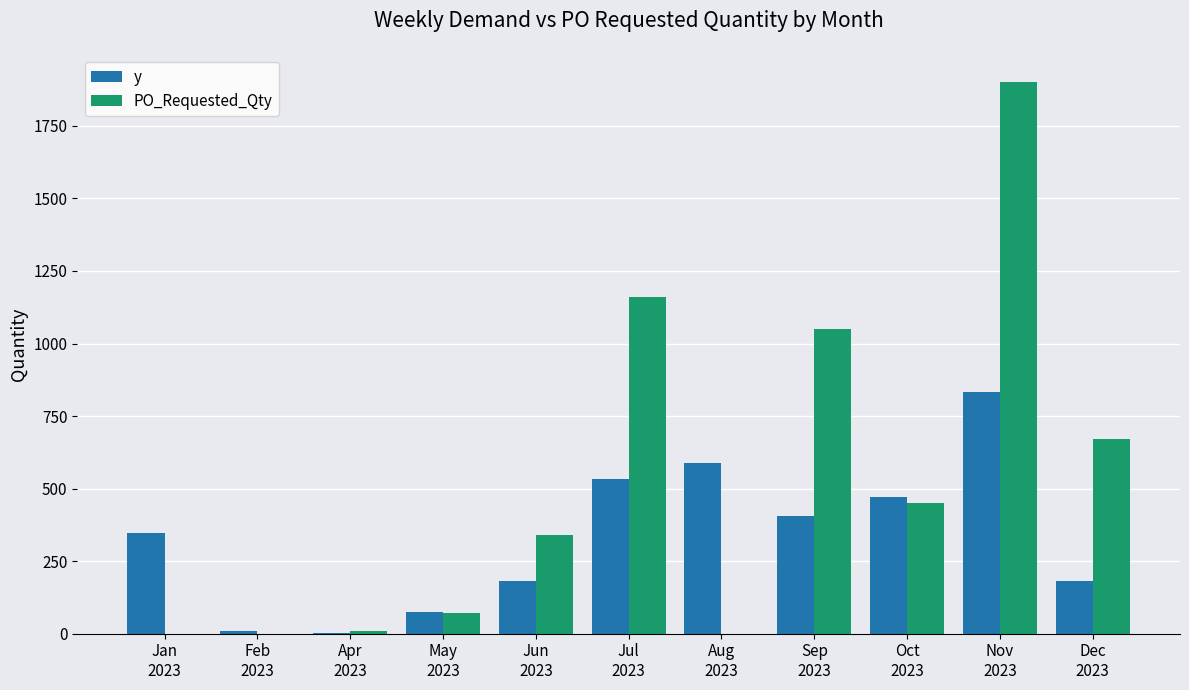

What are all the series names shown in the legend?

y, PO_Requested_Qty